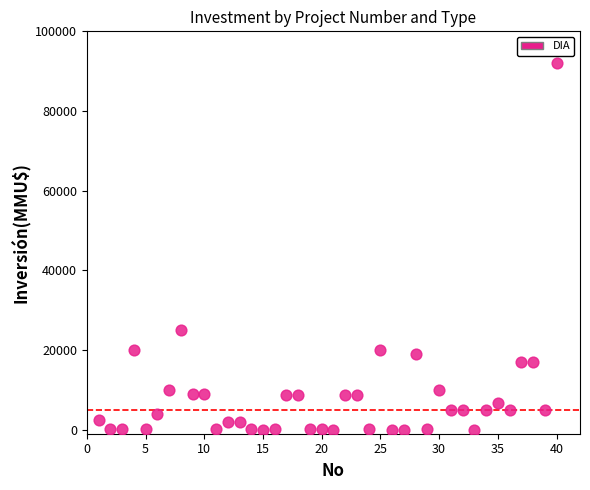

What Y value in the scatter plot is closest to 46005?

25000